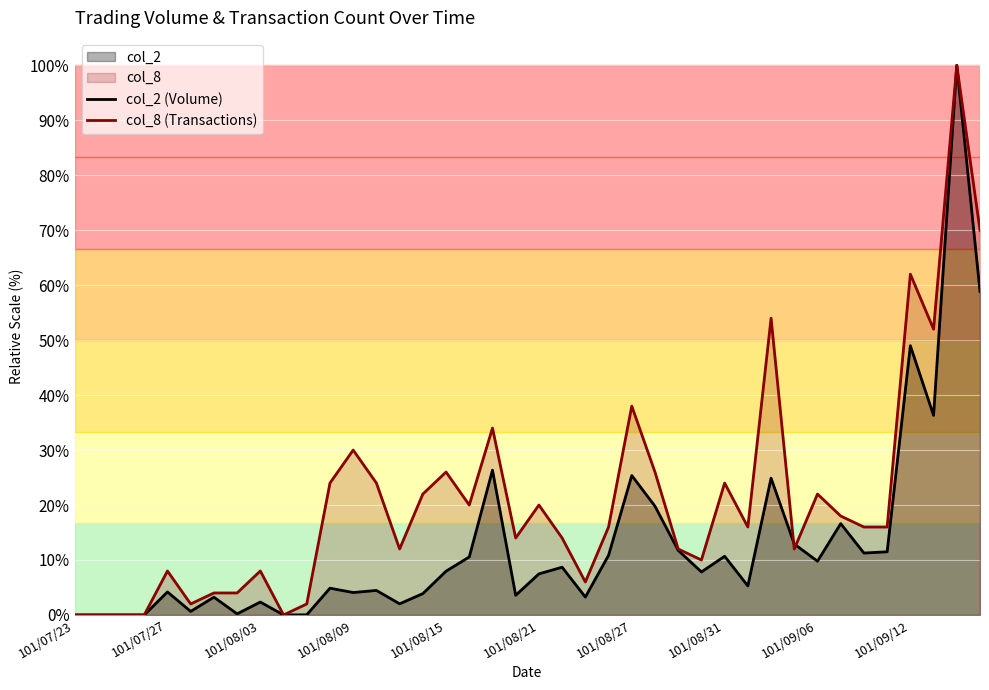

What is the total value across all series at 101/08/27?

63.4